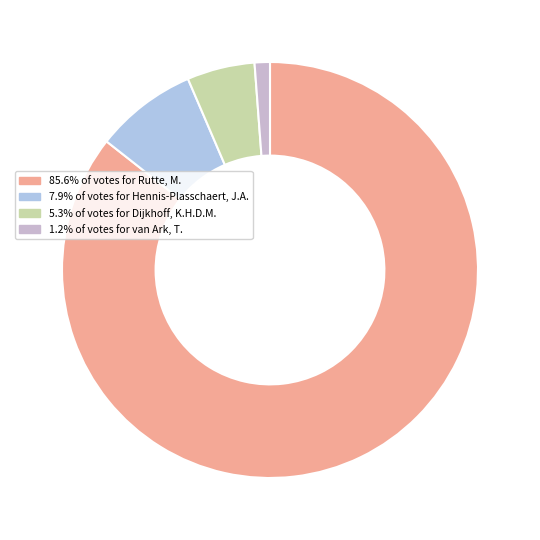

What is the smallest slice in the pie chart?

van Ark, T.